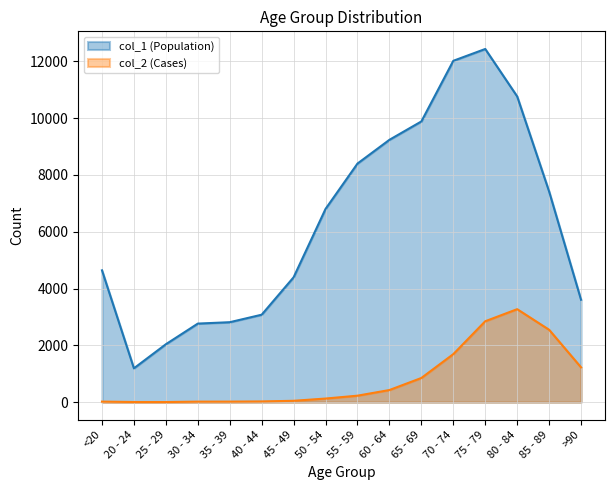

How many interior local valleys does the col_2 series have?

1